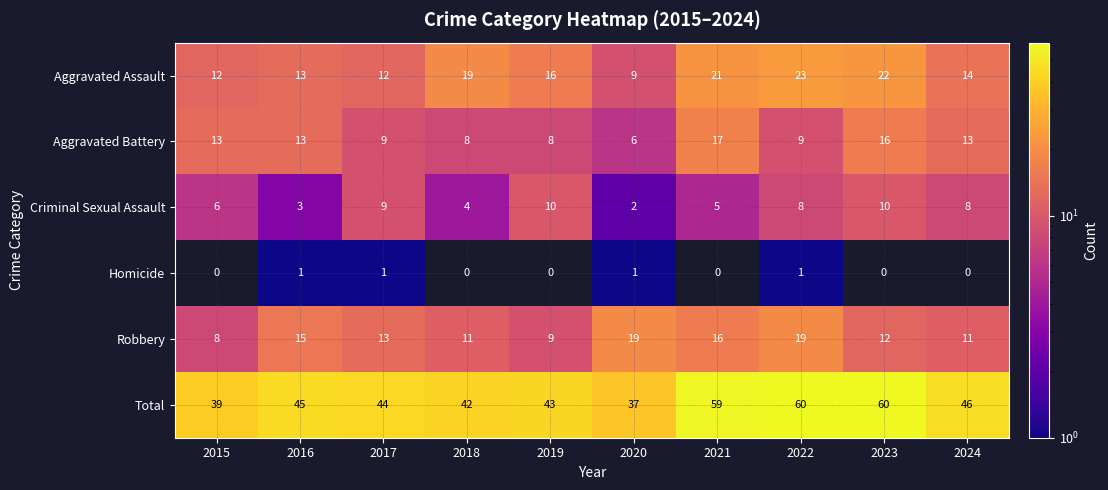

What is the highest value of the Aggravated Battery series?

17